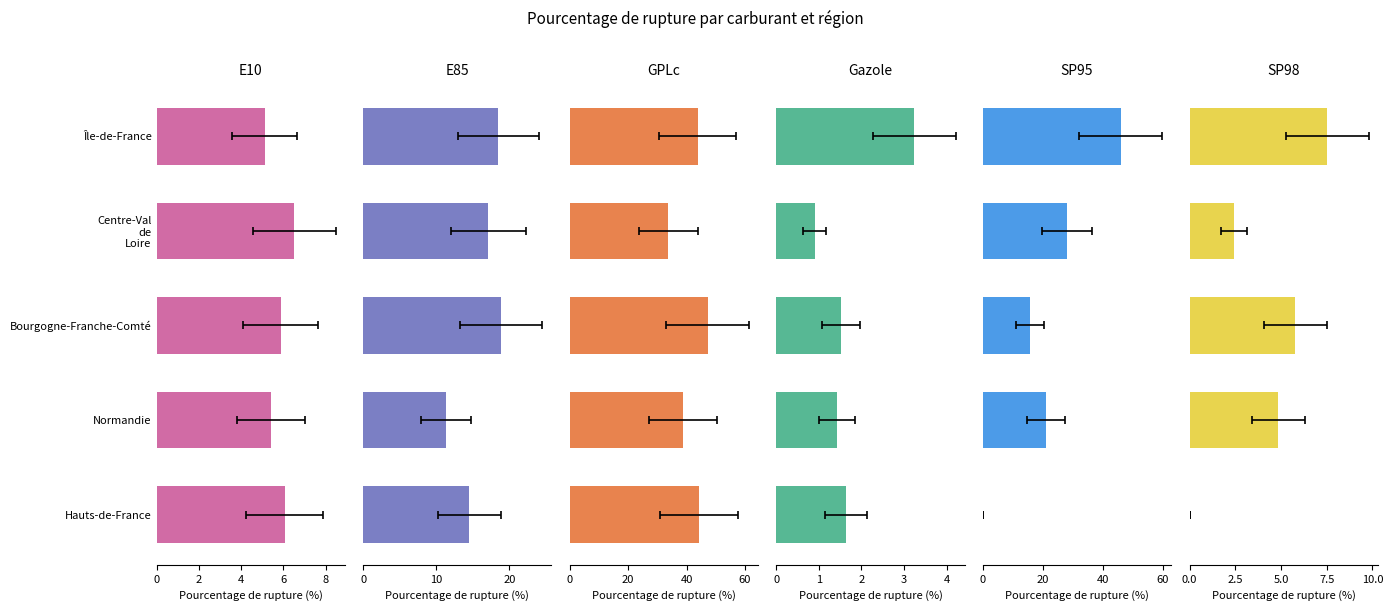

Which category has the lowest value in the GPLc series?

Centre-Val de Loire